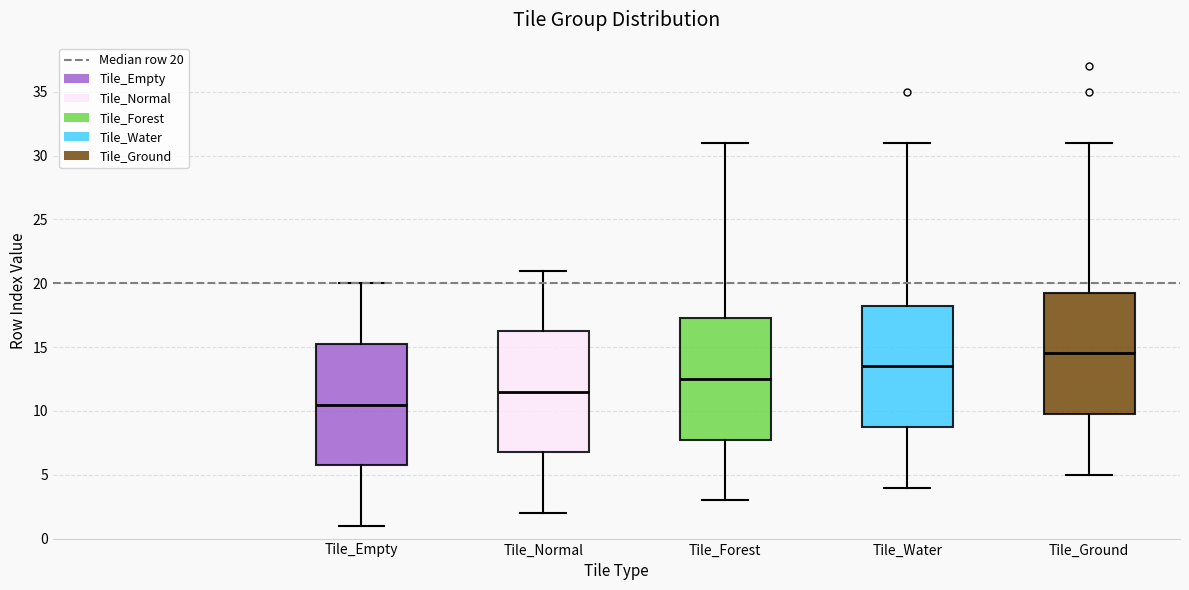

Reading left to right, read every box against the y-axis: the position of its median line, the range the box covers, and the ends of its whiskers. The values are not printed on the chart, so give them approximately, as read against the axis.

Tile_Empty: median 10.5, box 6.0 to 15.5, whiskers 1.0 to 20.0
Tile_Normal: median 11.5, box 7.0 to 16.5, whiskers 2.0 to 21.0
Tile_Forest: median 12.5, box 8.0 to 17.5, whiskers 3.0 to 31.0
Tile_Water: median 13.5, box 9.0 to 18.5, whiskers 4.0 to 31.0
Tile_Ground: median 14.5, box 10.0 to 19.5, whiskers 5.0 to 31.0